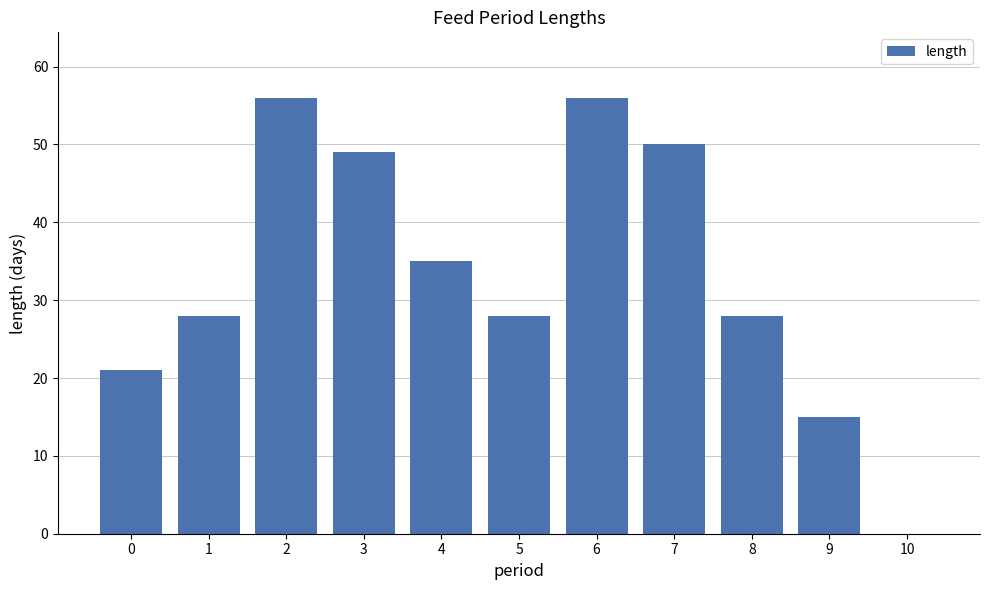

Read the value at 0, to the nearest 10.

20